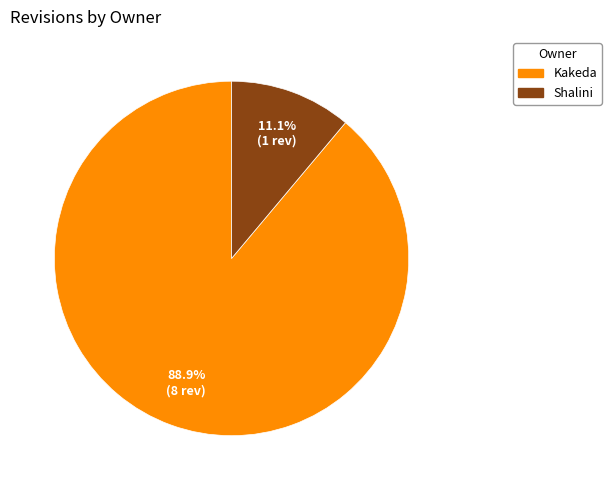

Between Kakeda and Shalini, which is larger?

Kakeda